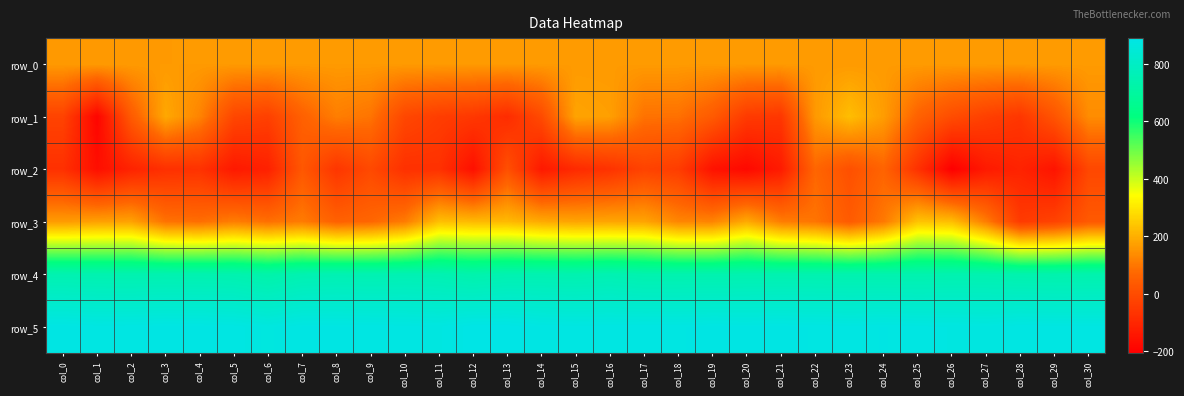

The value of row_1 at col_4 is 122.0. True or false?

True